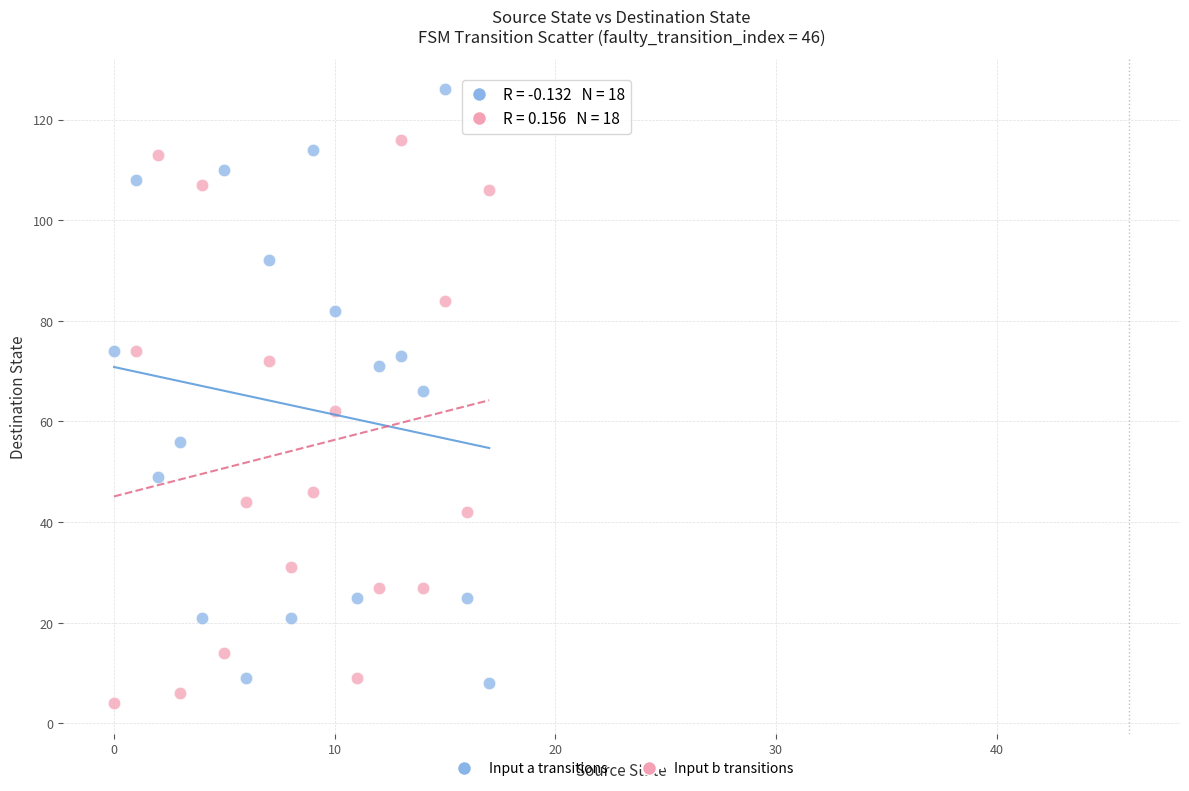

Across all data points, what is the range of Y values (max minus min)?

122